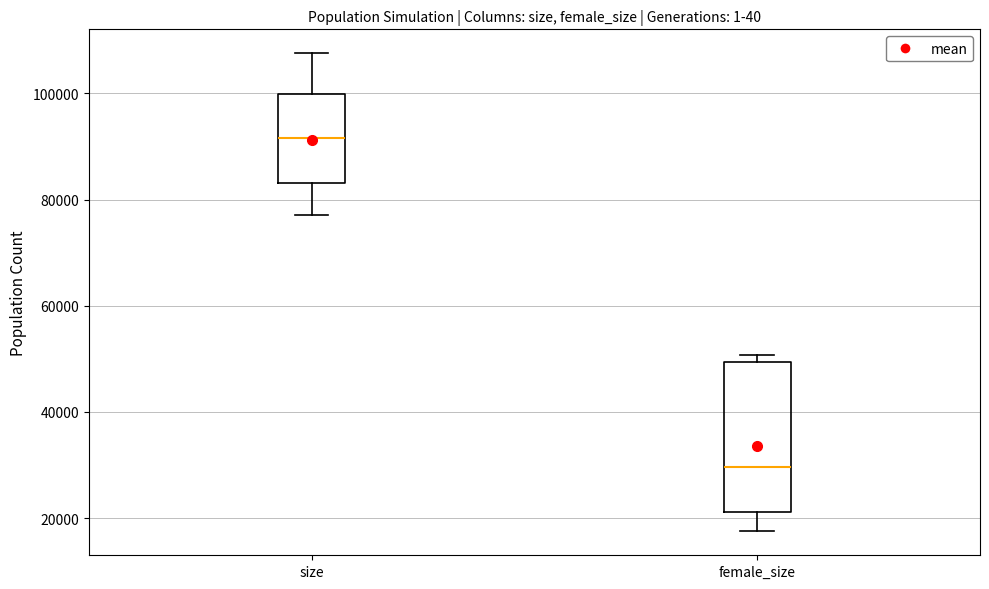

Which box has the lowest median line?

female_size